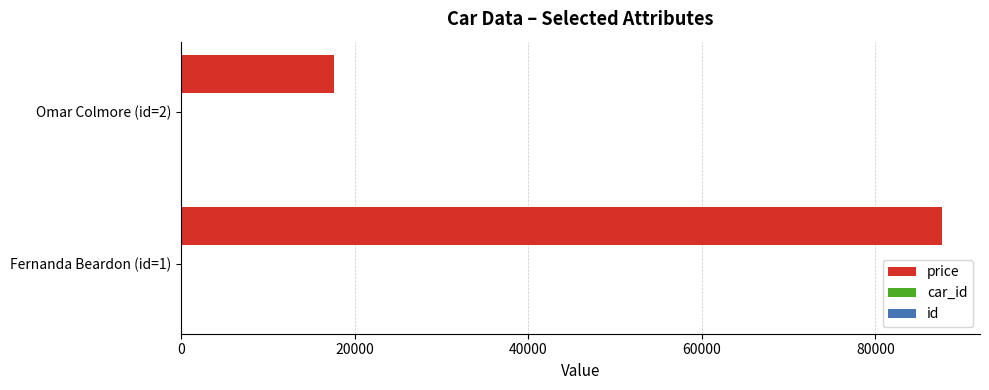

Which series has the largest total across all categories?

price